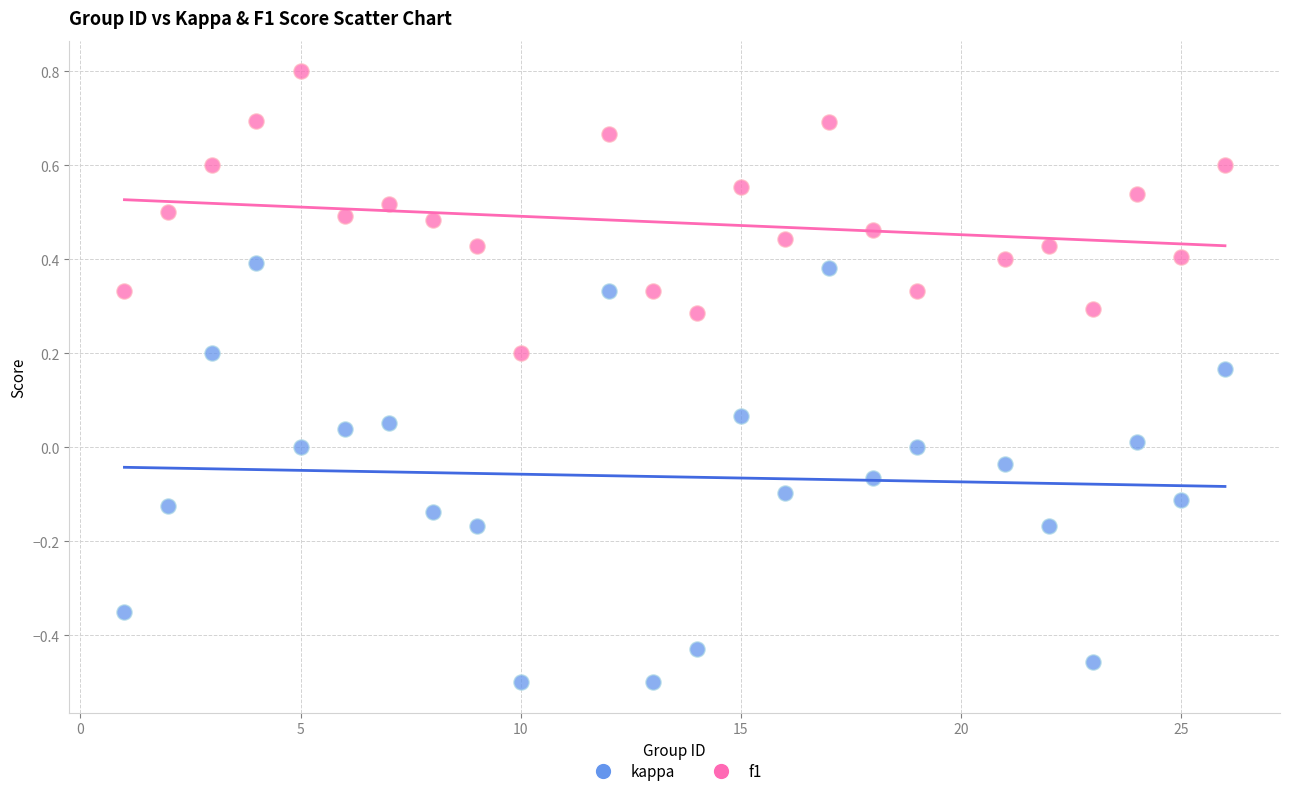

What is the X range (max minus min) for the scatter plot?

25.0